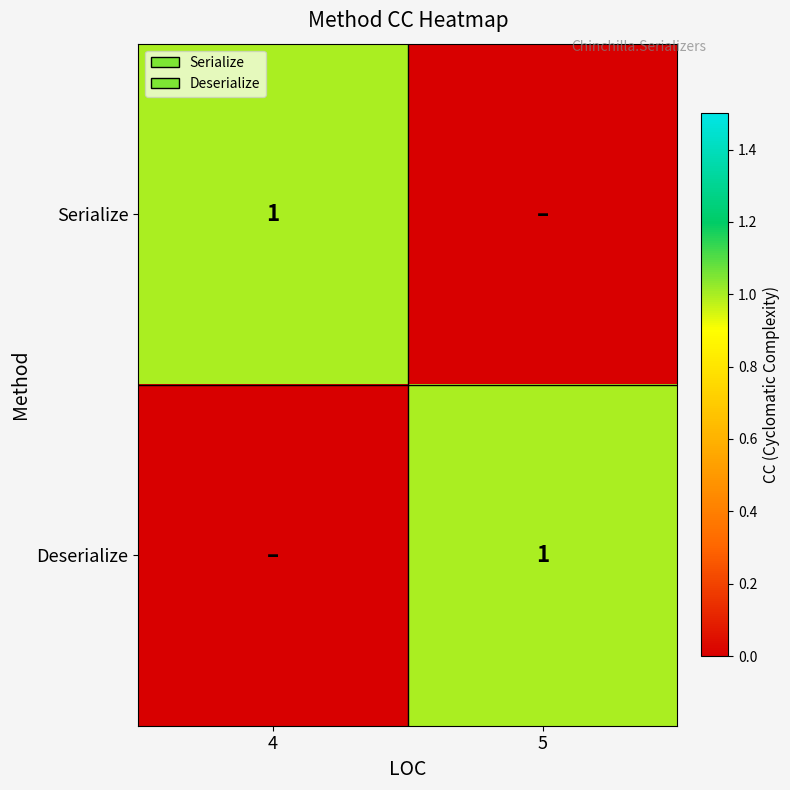

True or false: Serialize has a value of 1 at 4.

True